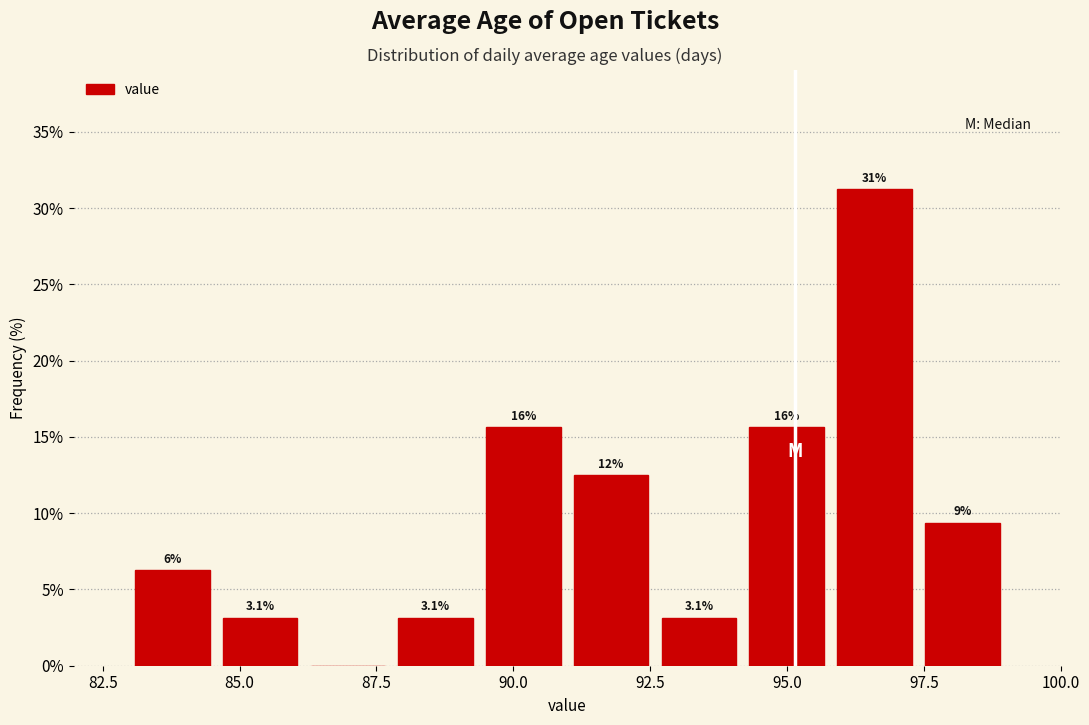

Around what value on the x-axis is the tallest bar? Give the approximate position of its centre, as read against the axis.

96.5